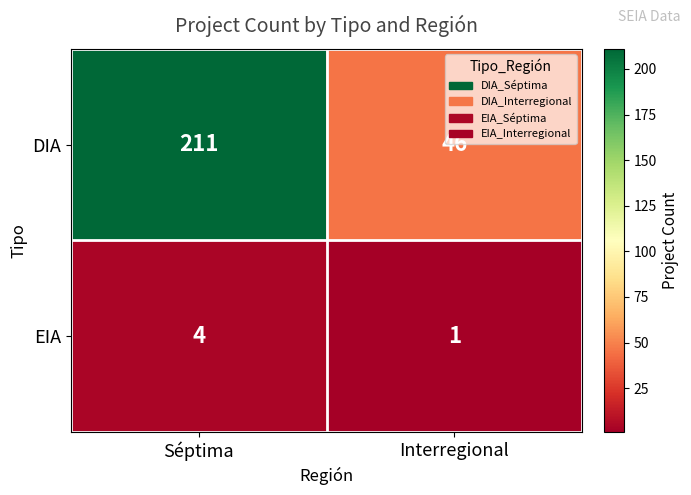

Reading left to right, transcribe all the data shown in this chart.

DIA: Séptima=211	Interregional=46
EIA: Séptima=4	Interregional=1